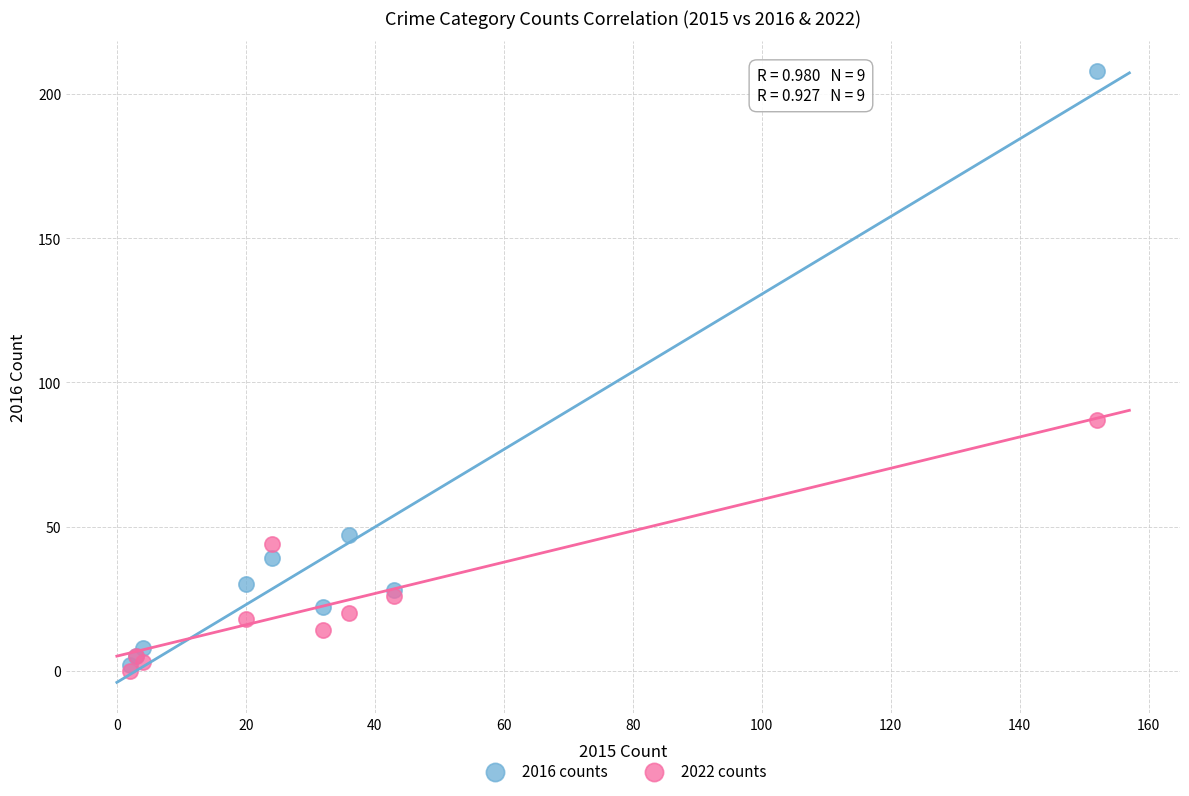

Which series contains the highest Y value?

2016 counts